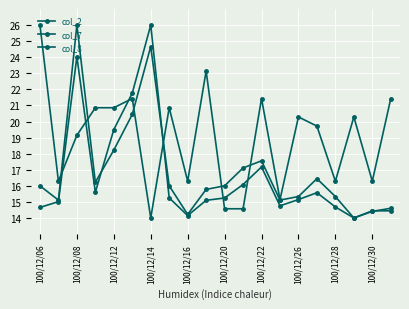

At which category does col_7 reach its first local valley?

100/12/08